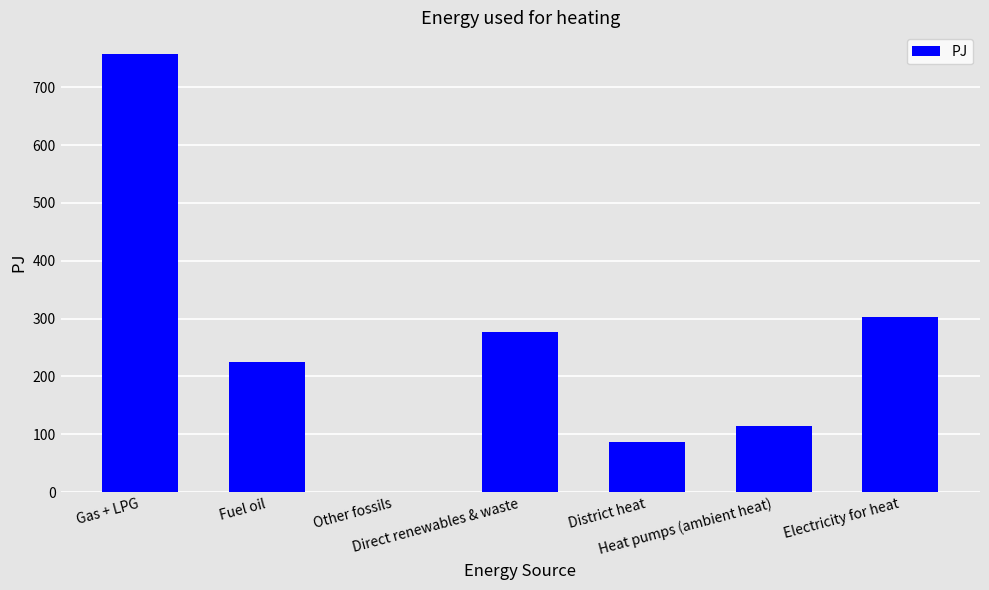

What is the sum of all values?

1763.3